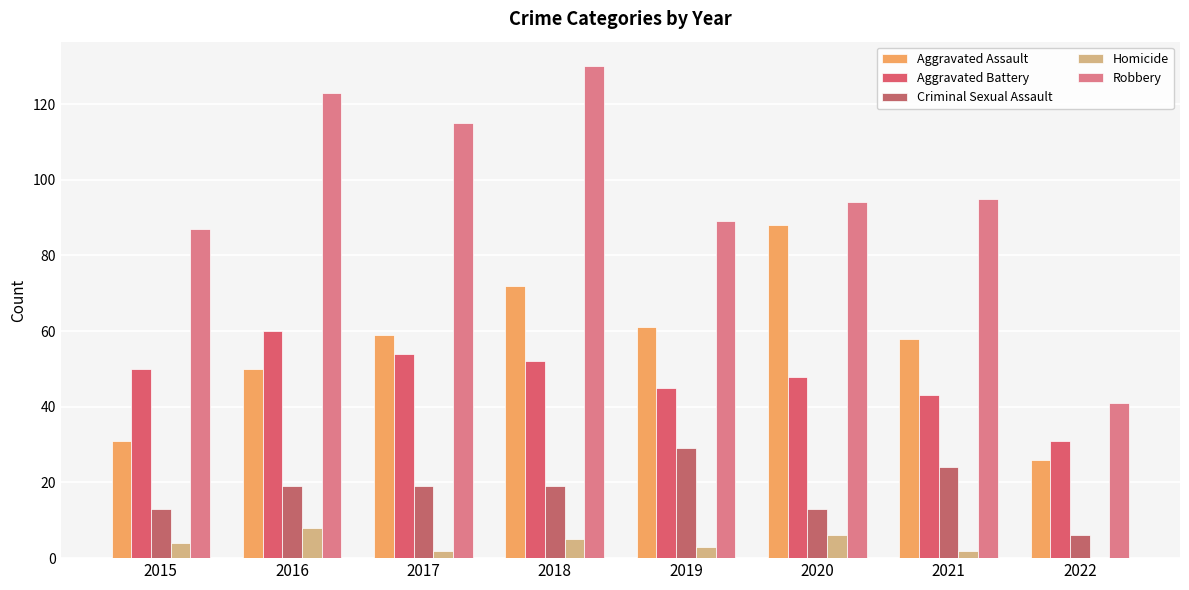

Count the number of data series in this chart.

5